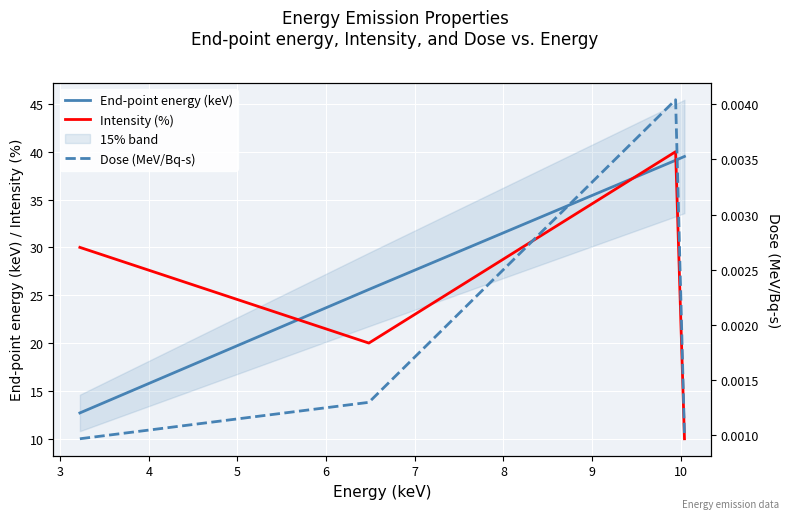

Is this an area chart (filled region under the line)?

No